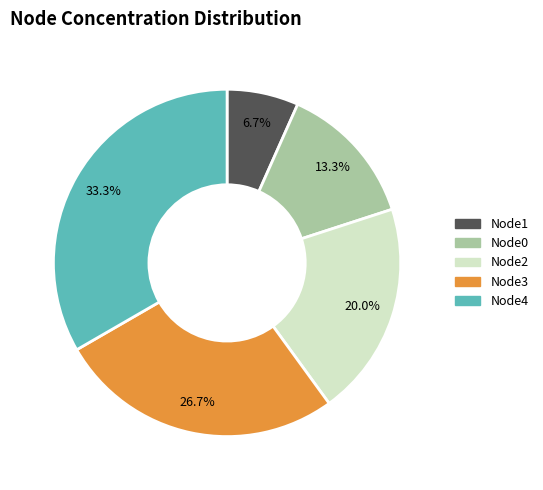

To the nearest percent, what is the difference between the largest and smallest slice percentages?

27%